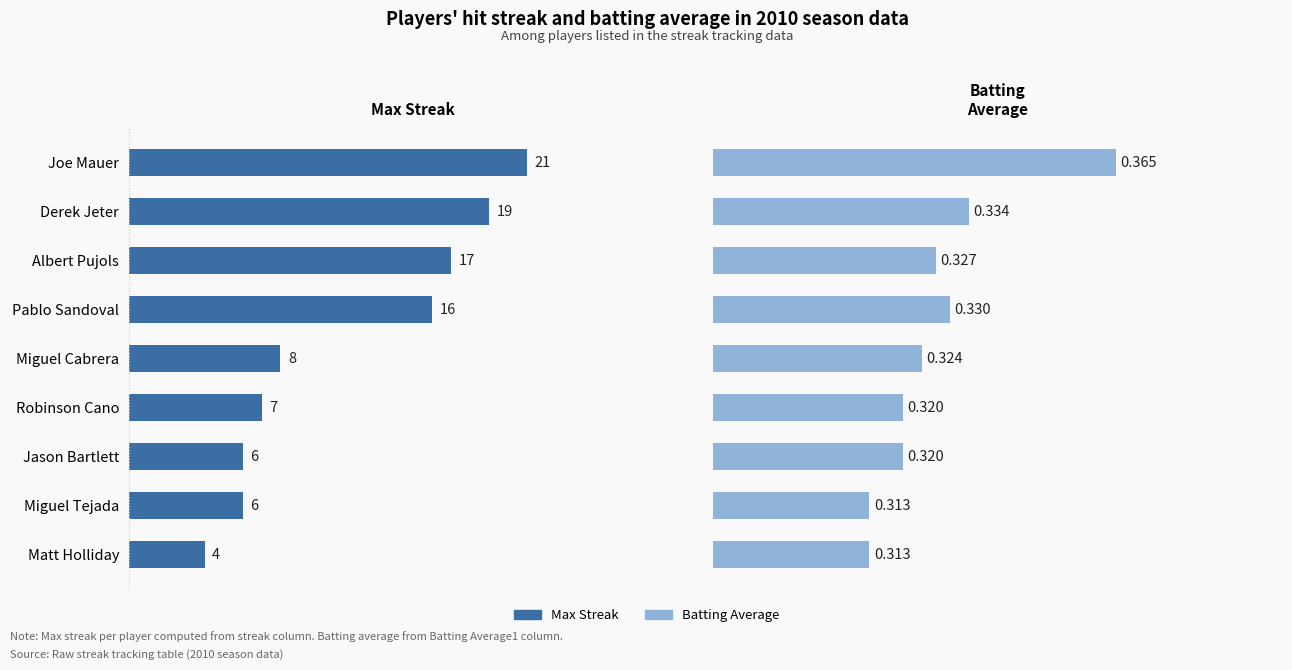

What is the sum of all Max Streak values?

104.0